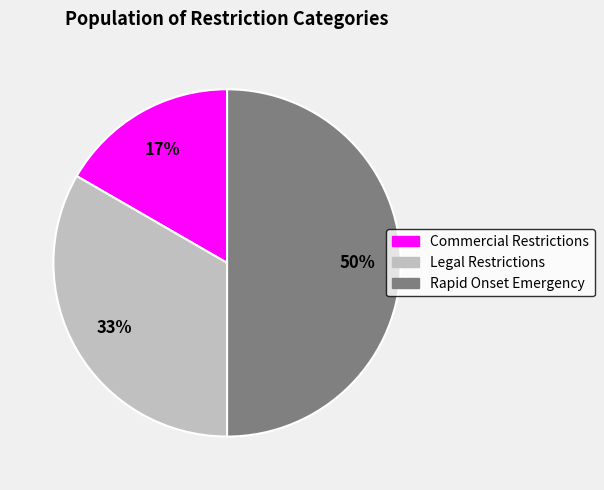

Does Legal Restrictions represent more than half of the total?

No